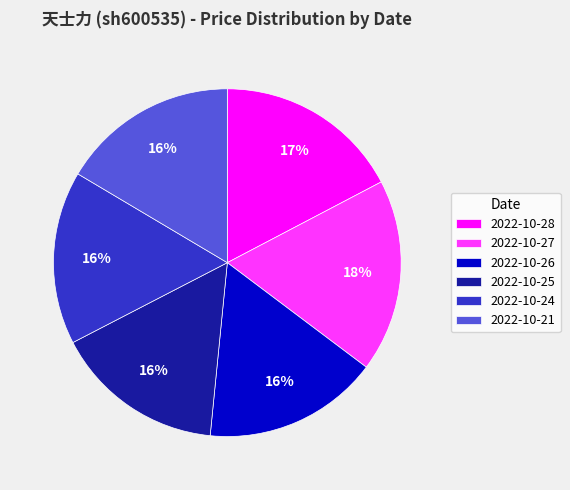

Is the sum of 2022-10-21 and 2022-10-27 greater than half?

No